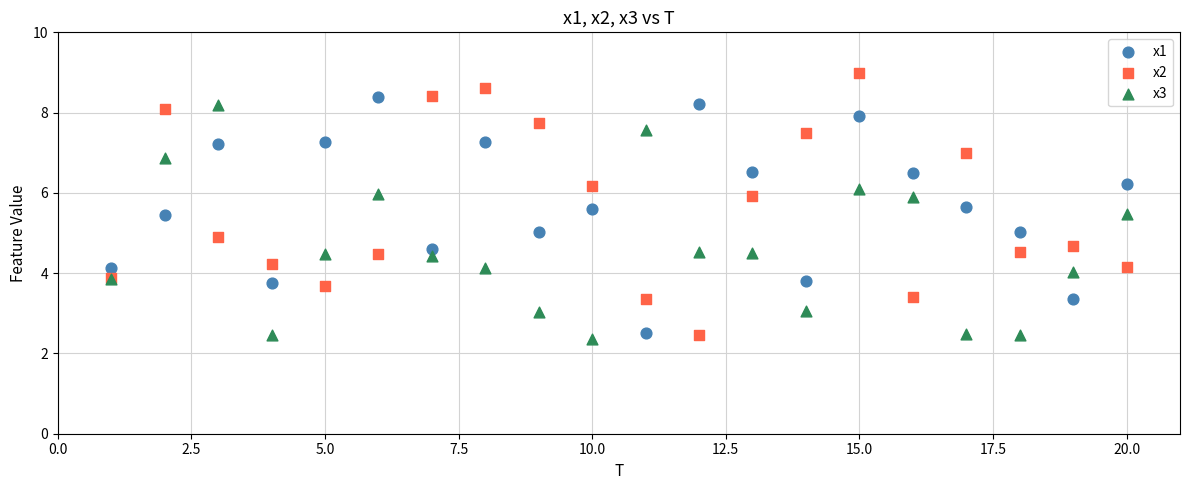

Which series reaches the maximum Y coordinate?

x2